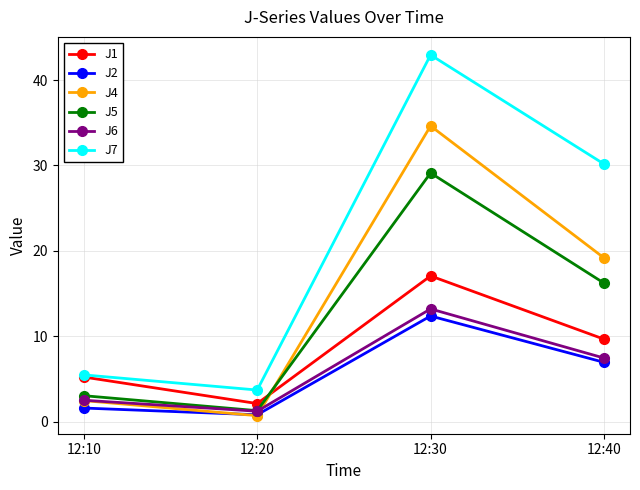

What is the total value across all series at 12:10?

20.4